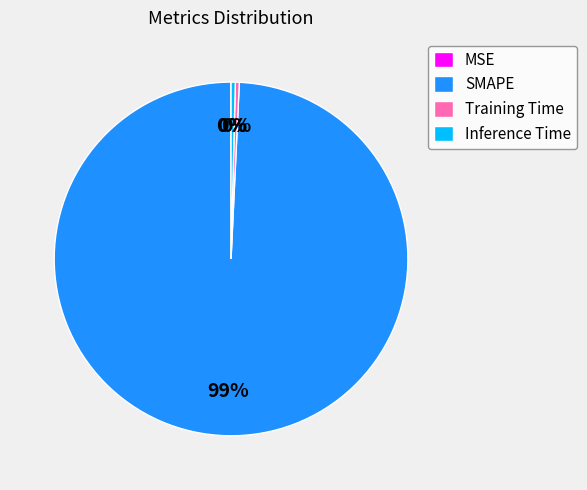

Is it true that Training Time is 15% of the pie?

False